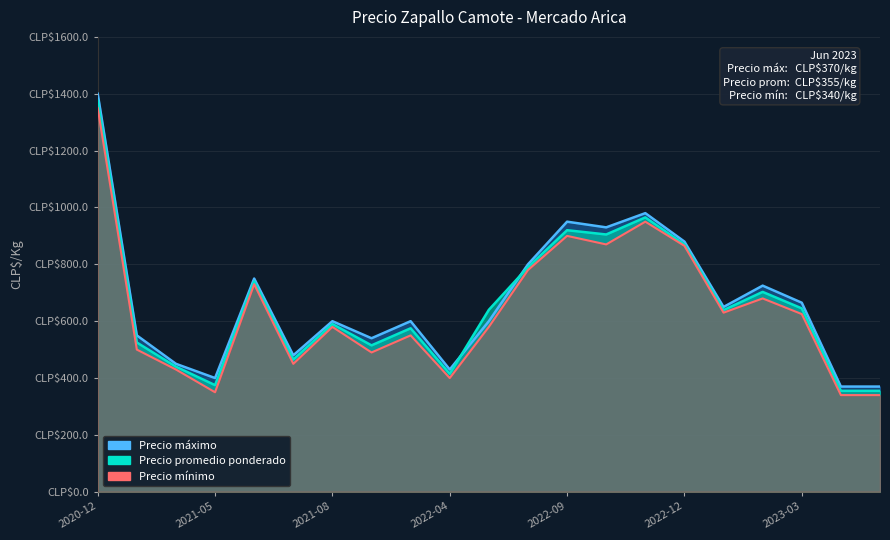

The value of Precio maximo at 2022-06 is 800. True or false?

True